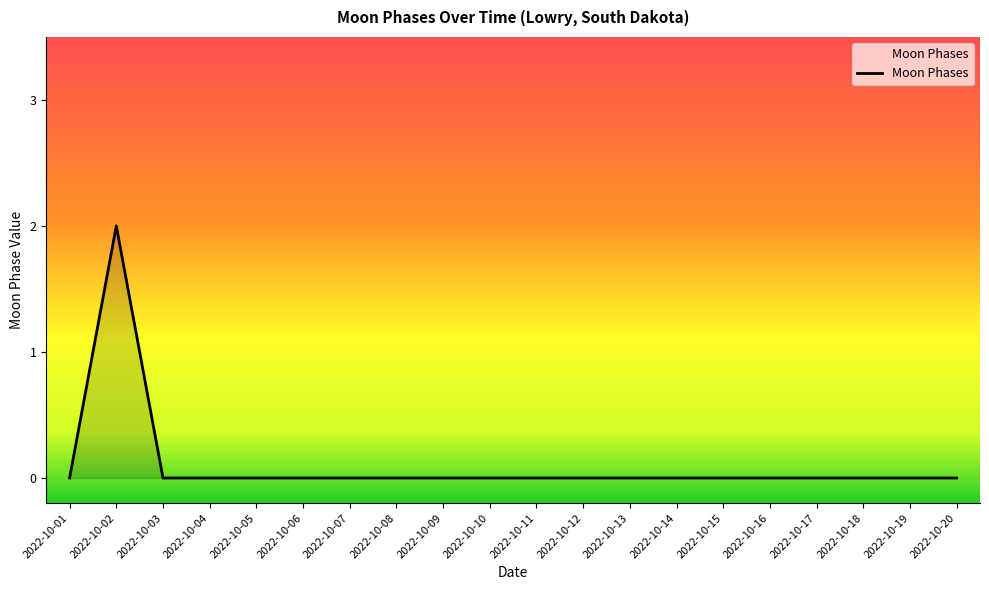

Does the chart display data point markers on the line(s)?

No